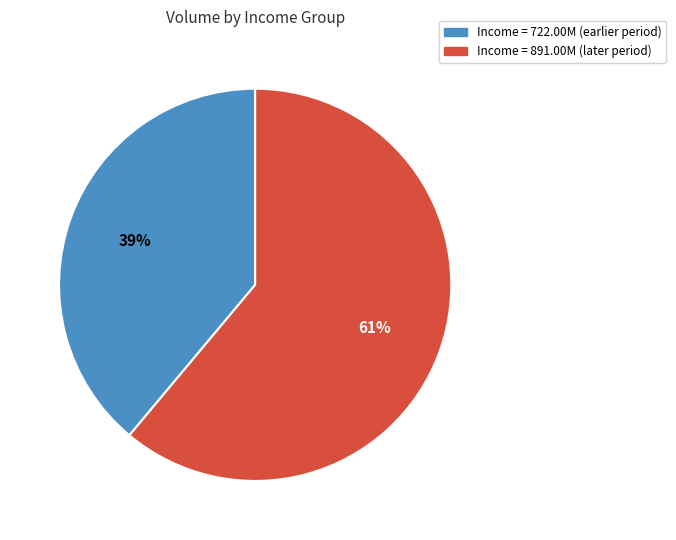

To the nearest percent, what is the average slice percentage?

50%